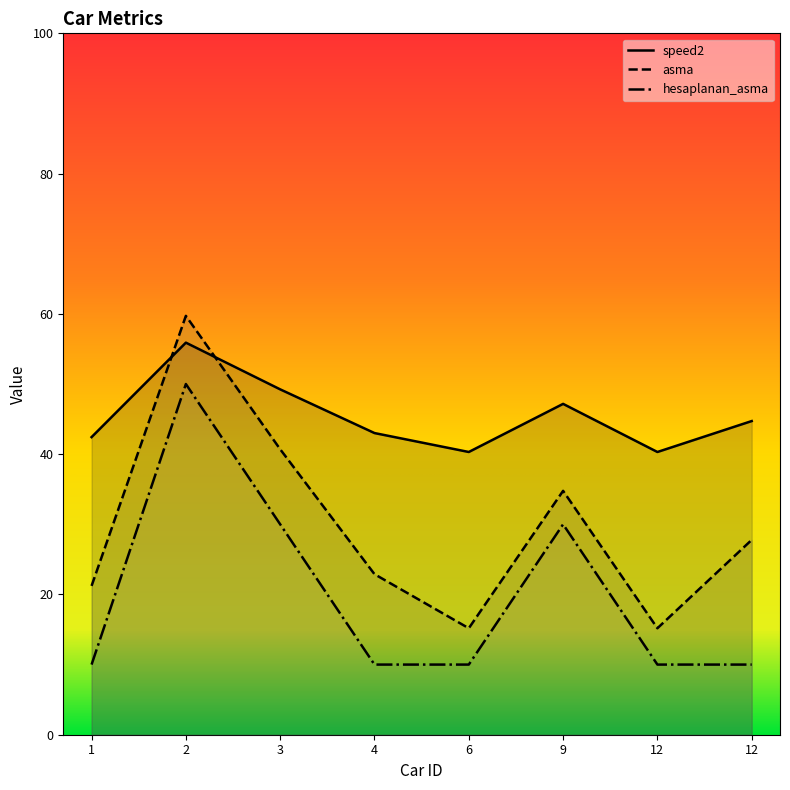

In asma, how many points are higher than both neighbors (excluding endpoints)?

2